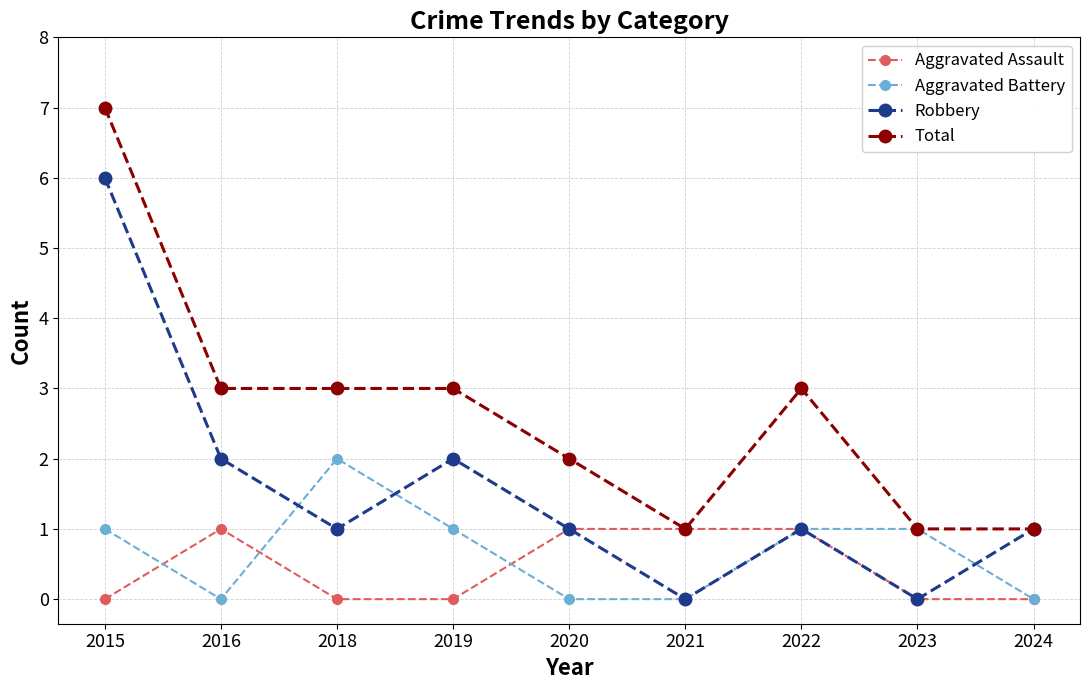

Reading left to right, extract all data points from this chart.

Aggravated Assault: 0	1	0	0	1	1	1	0	0
Aggravated Battery: 1	0	2	1	0	0	1	1	0
Robbery: 6	2	1	2	1	0	1	0	1
Total: 7	3	3	3	2	1	3	1	1